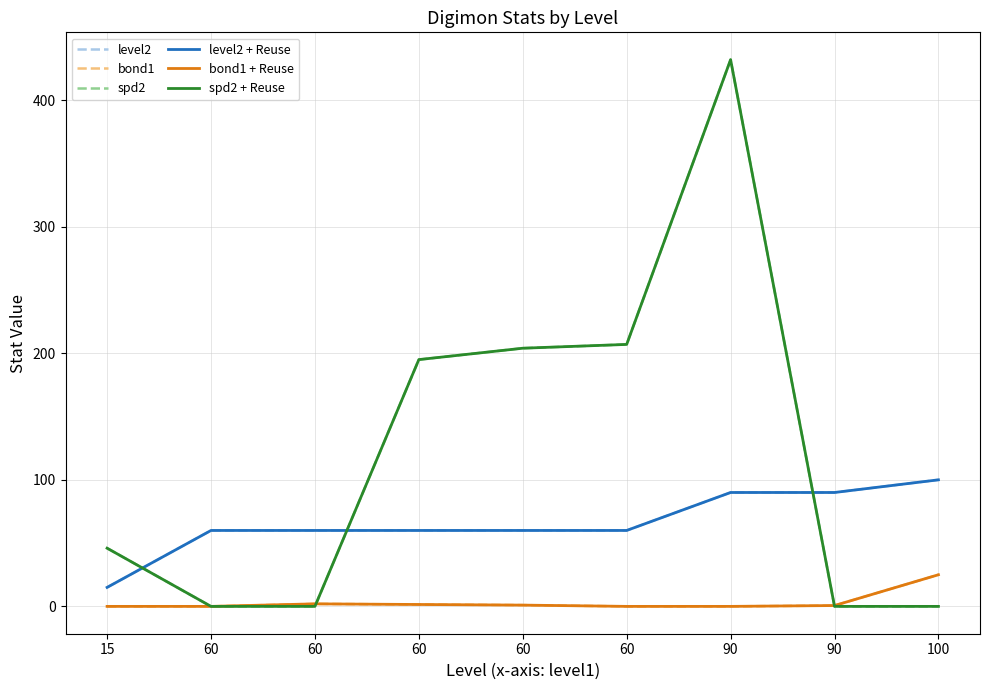

What is the average value of the bond1 series?

3.4